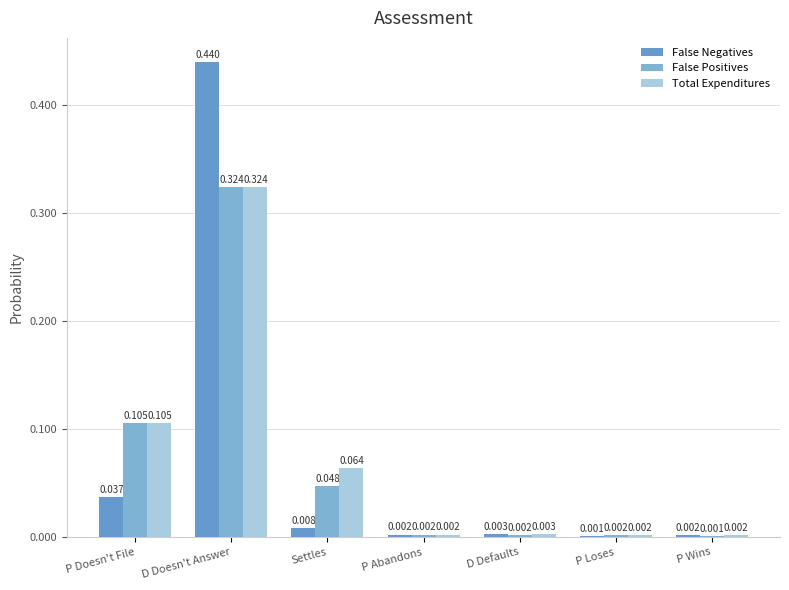

At how many categories does at least one series exceed 0?

7